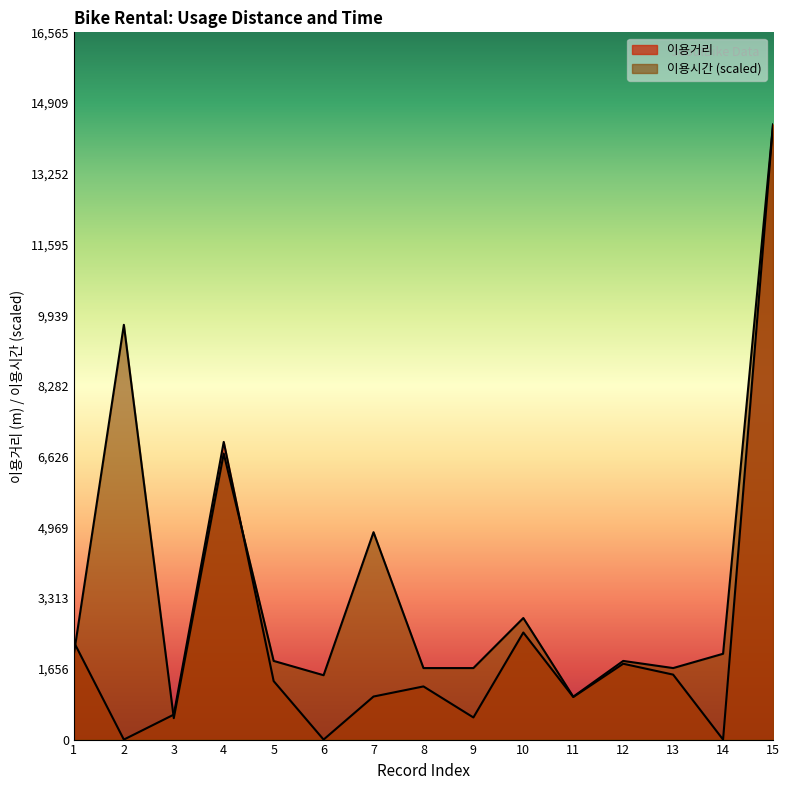

True or false: 이용시간 and 이용거리 intersect in this chart.

True